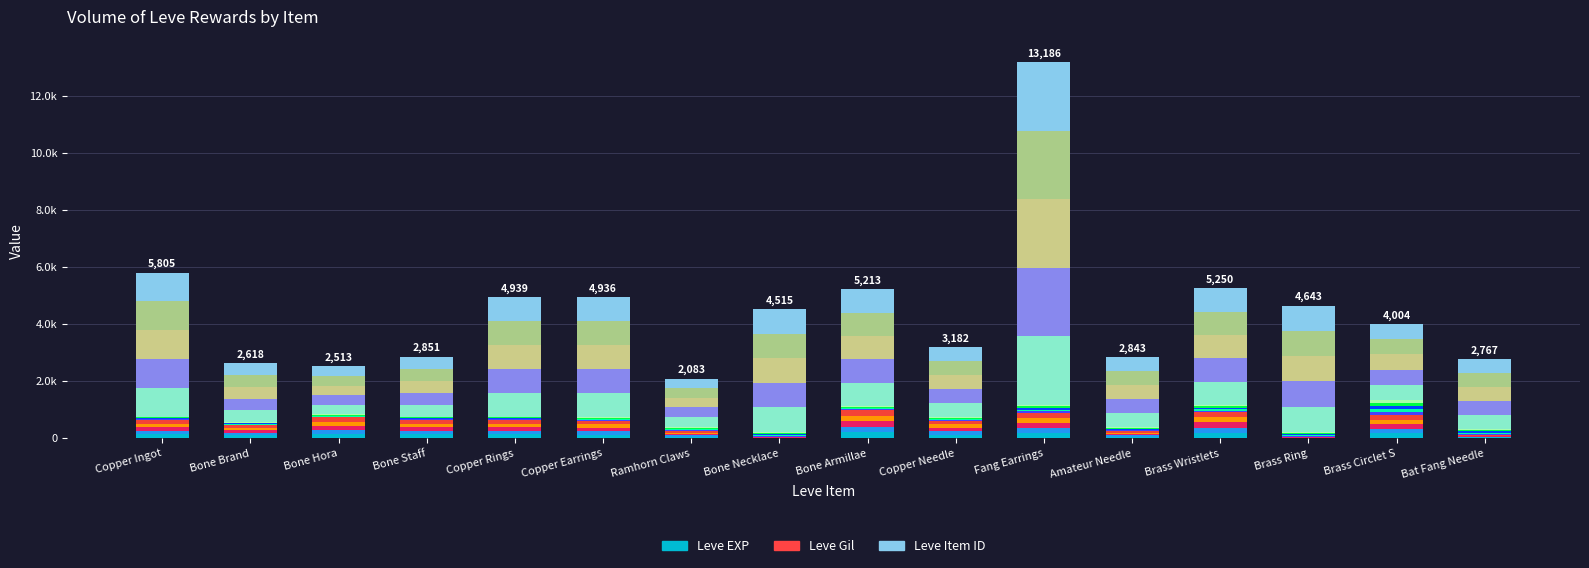

What is the minimum value shown in the chart?

8